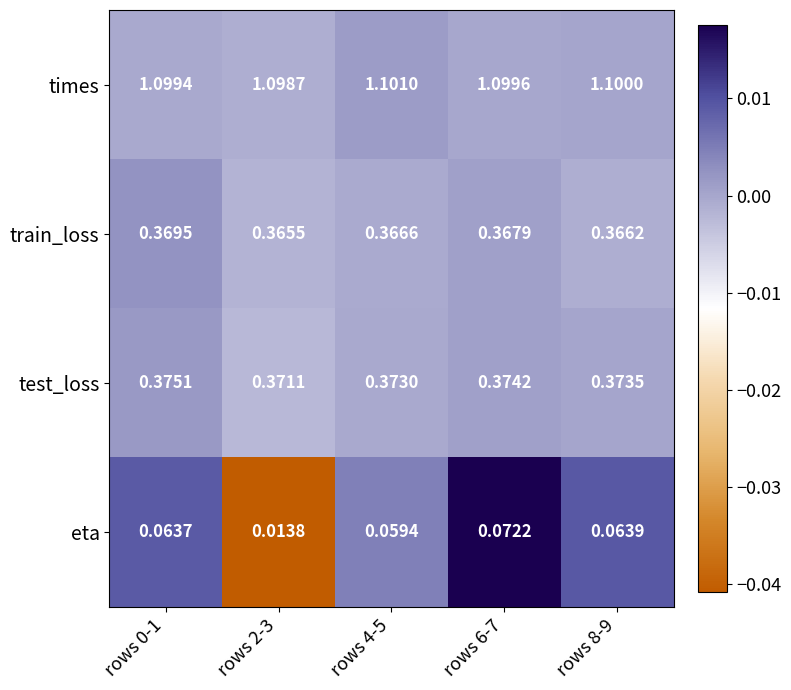

Which series changed the most between rows 2-3 and rows 4-5?

eta